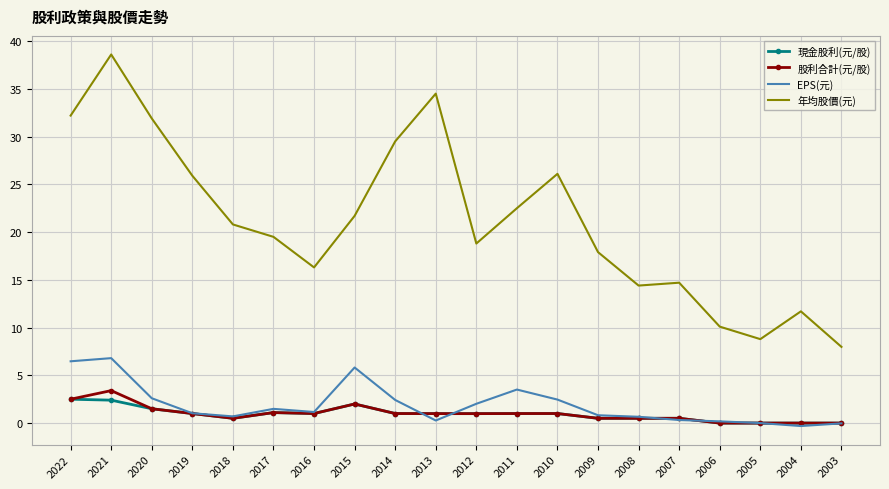

What is the sum of the EPS(元) values at 2016 and 2018?

1.9